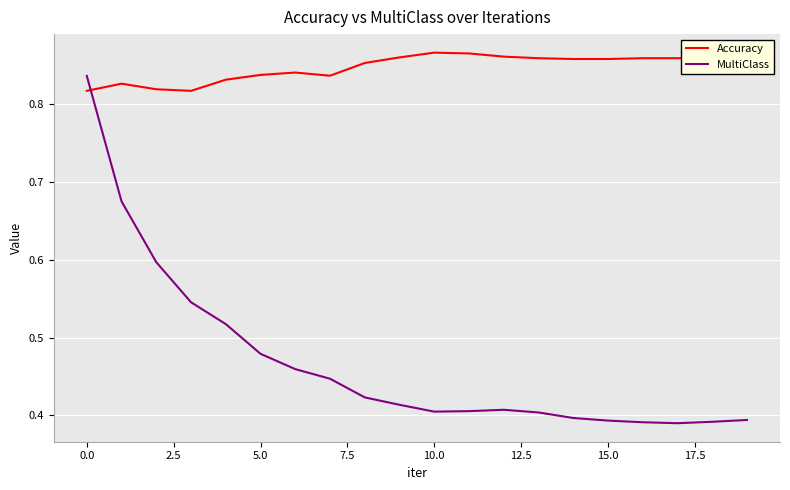

List the series in order of their overall mean, lowest first.

MultiClass, Accuracy